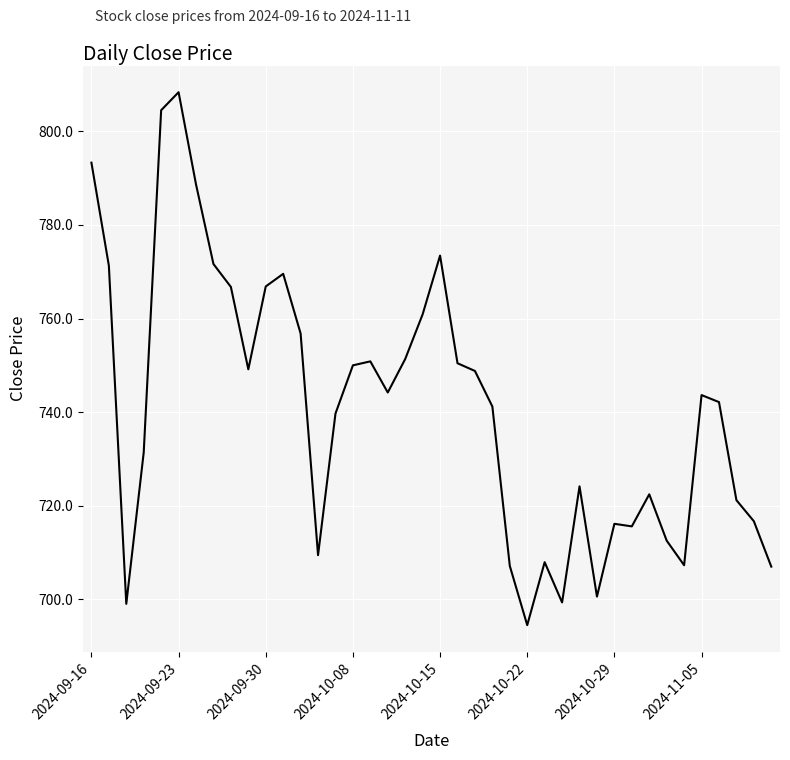

What is the maximum value shown in the chart?

808.4